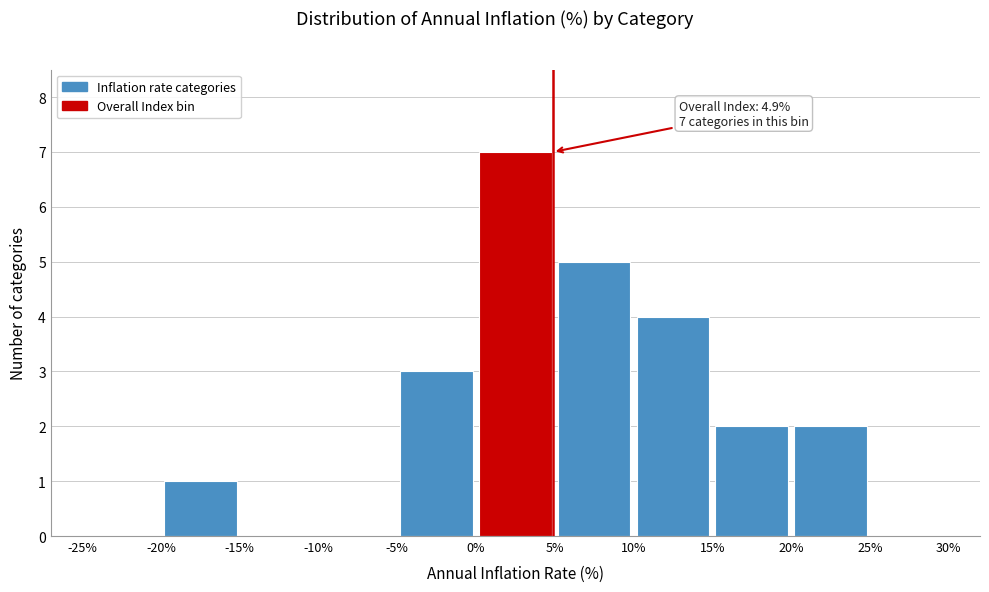

Over which range of the x-axis is the bar tallest?

0% to 5%